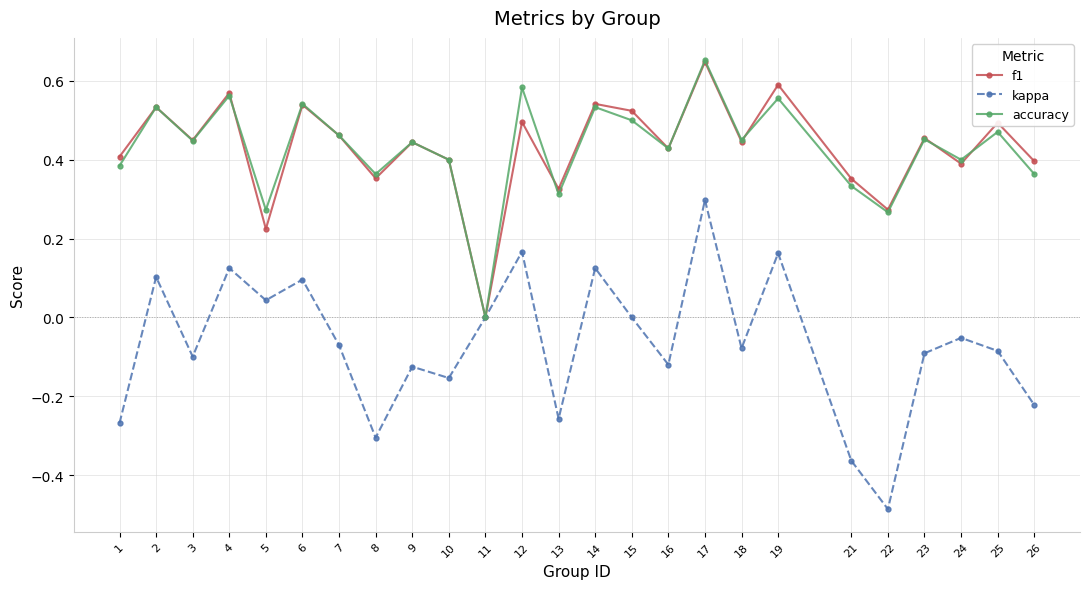

How many interior local peaks does the kappa series have?

9